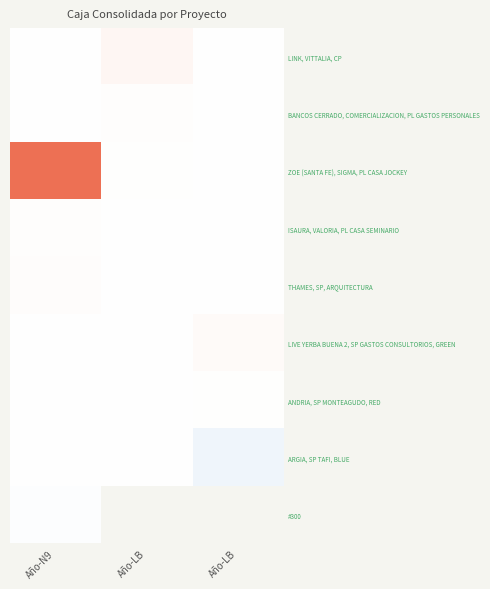

What is the sum of the ISAURA, VALORIA, PL CASA SEMINARIO values at Año-N9 and Año-LB?

2915024.1